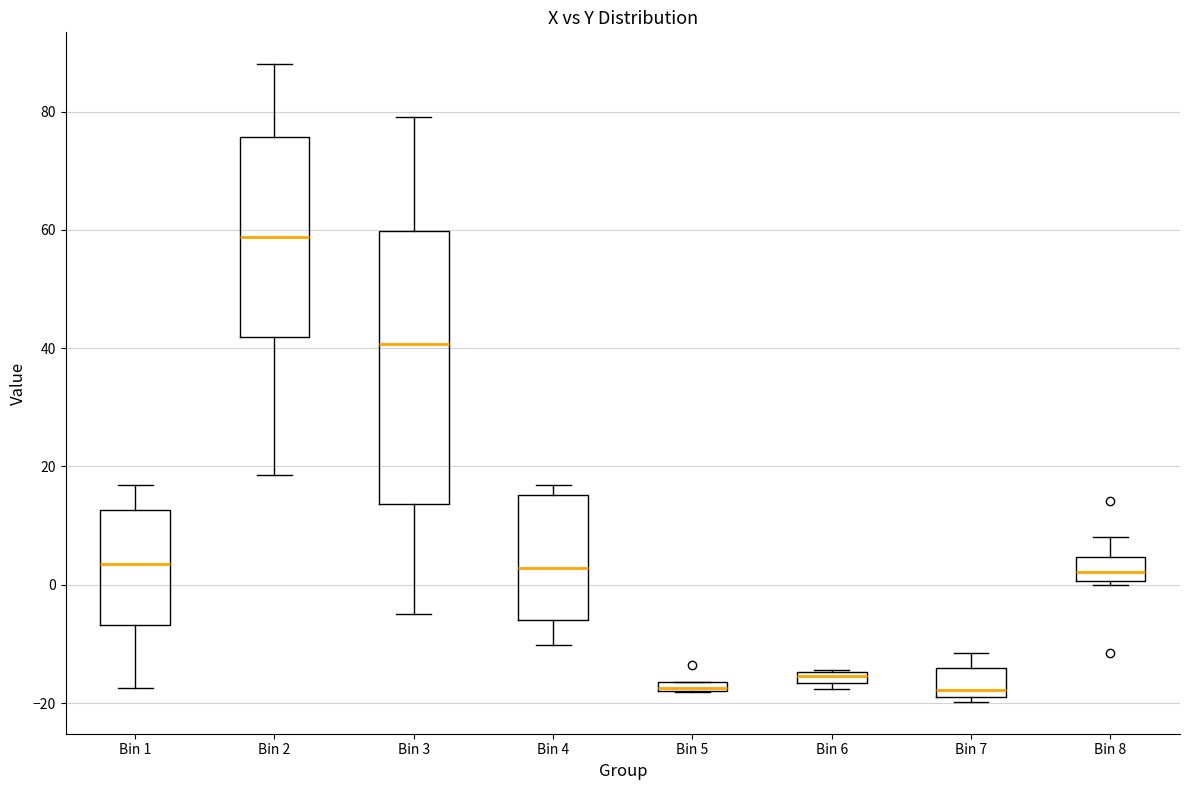

Comparing the boxes themselves (not the whiskers), which one is the tallest?

Bin 3